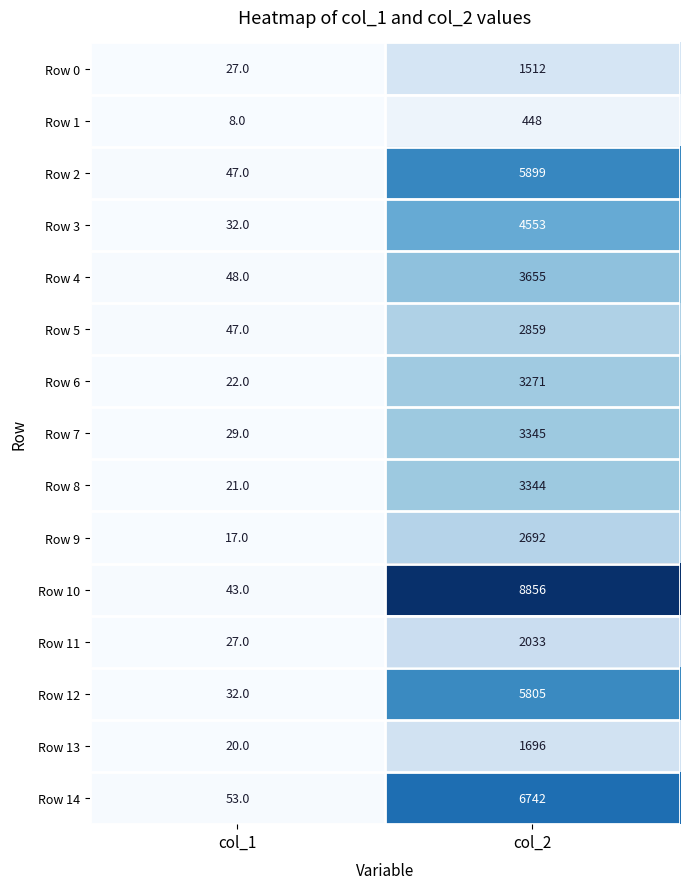

What is the difference between the maximum and minimum values in the Row 6 series?

3249